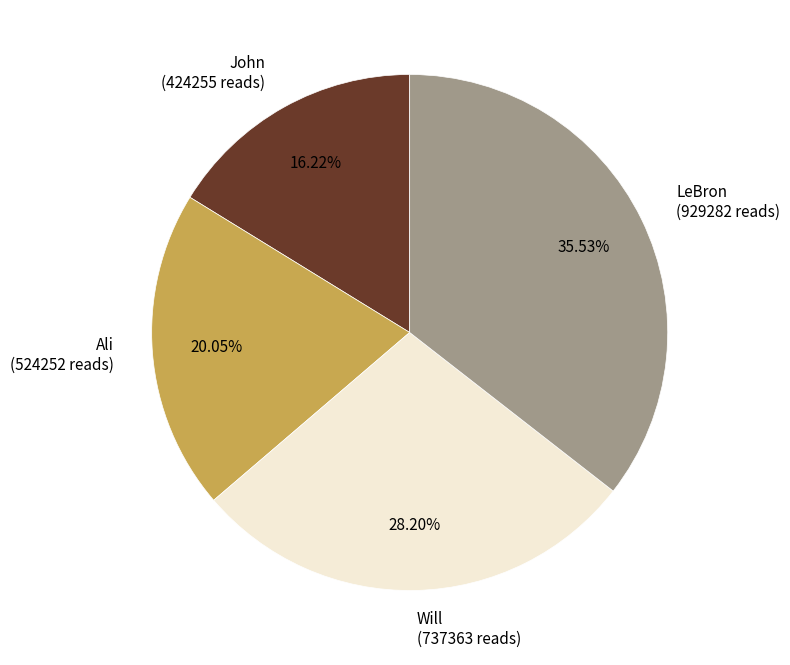

To the nearest percent, what is the average slice percentage?

25%